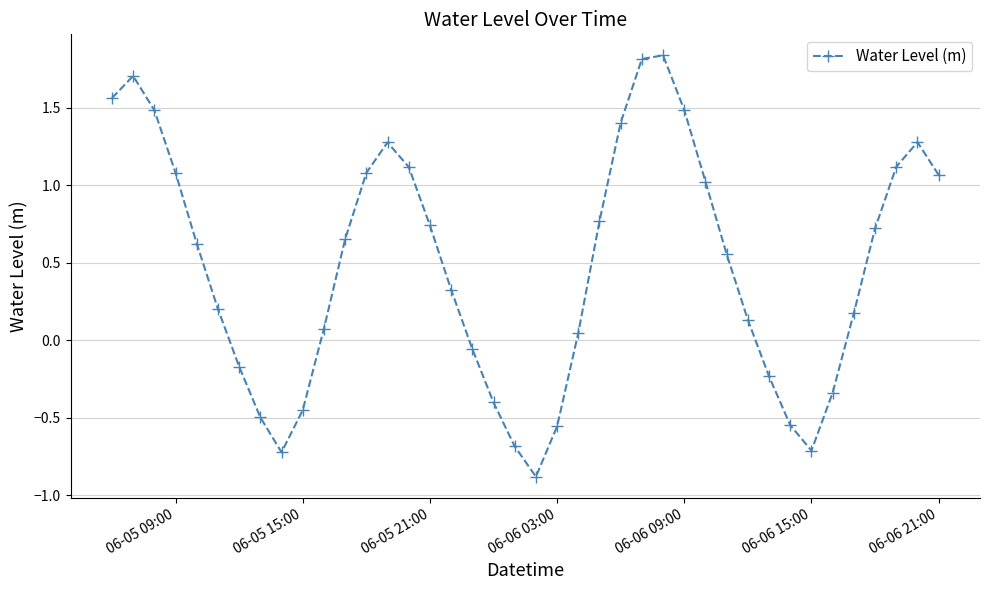

What is the smallest value displayed?

-0.9